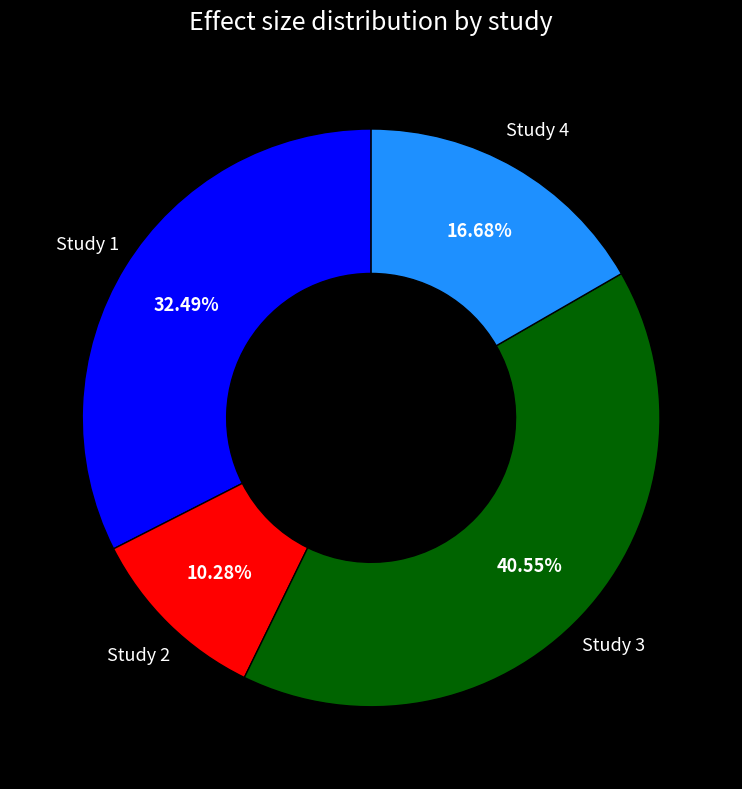

Count the number of slices in the pie.

4